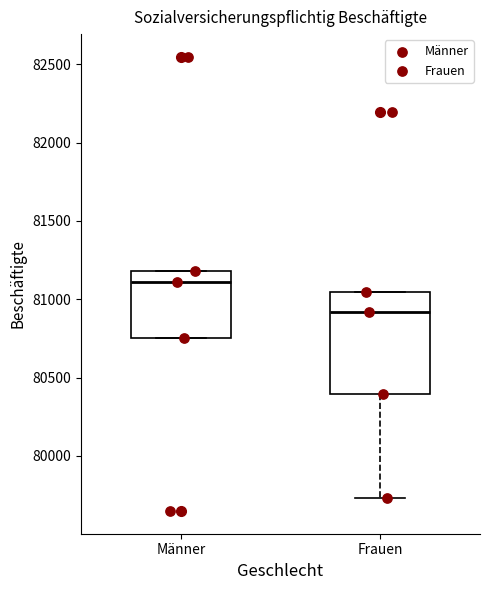

Reading left to right, transcribe this box plot: for each box, give where its median line is, the range the box spans, and where its two whiskers end, as read against the y-axis. The values are not printed on the chart, so give them approximately, as read against the axis.

Männer: median 81100, box 80750 to 81200, whiskers 80750 to 81200
Frauen: median 80900, box 80400 to 81050, whiskers 79750 to 81050